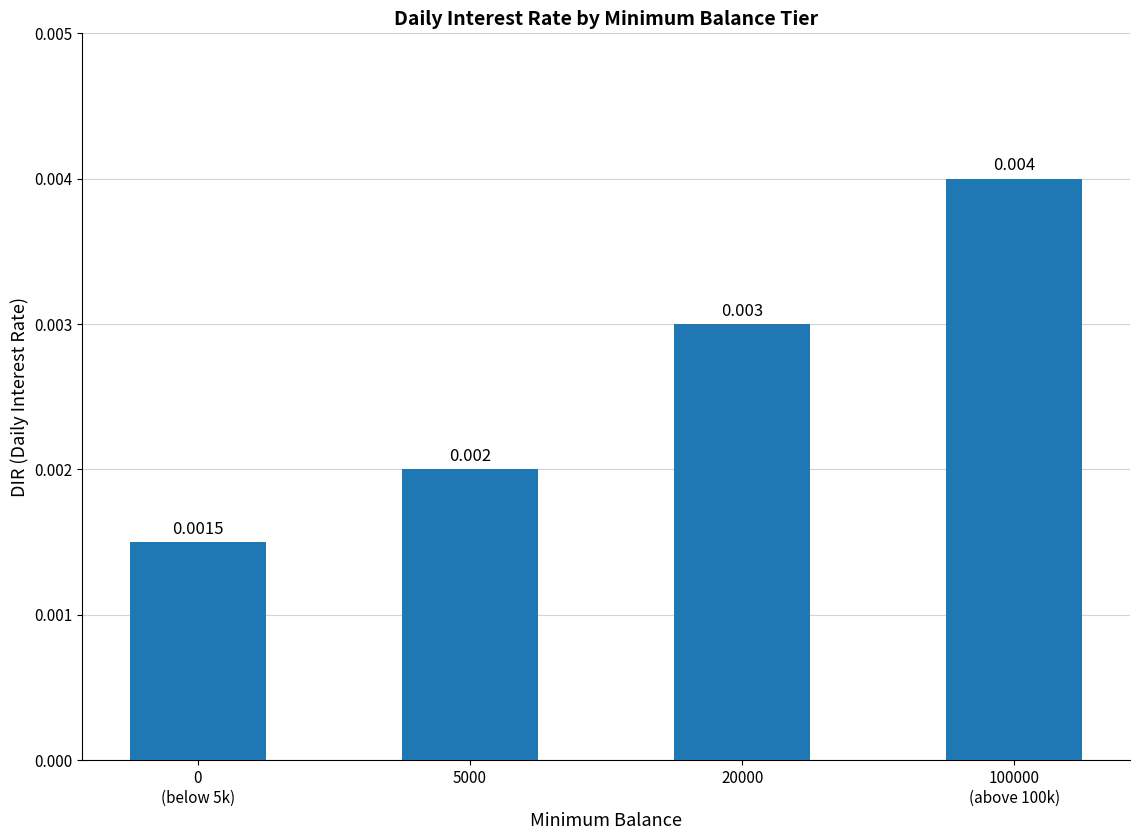

Does the chart contain any negative values?

No